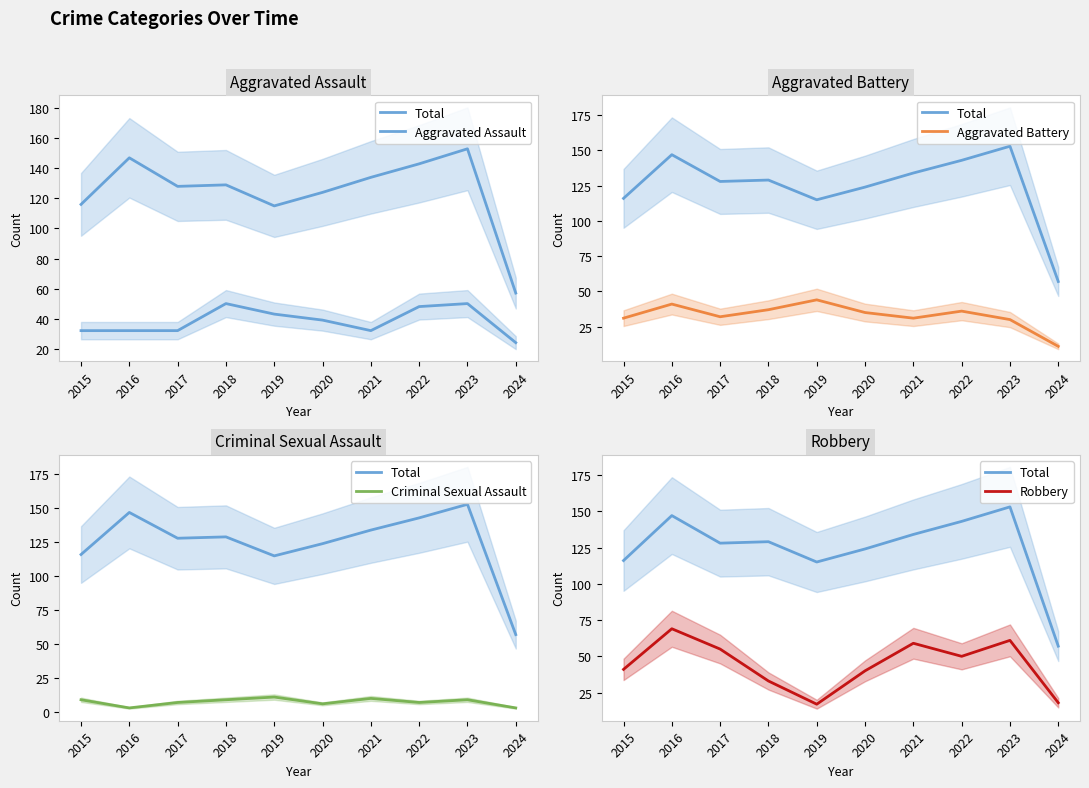

What is the approximate value of Aggravated Battery at 2015, to the nearest 10?

30